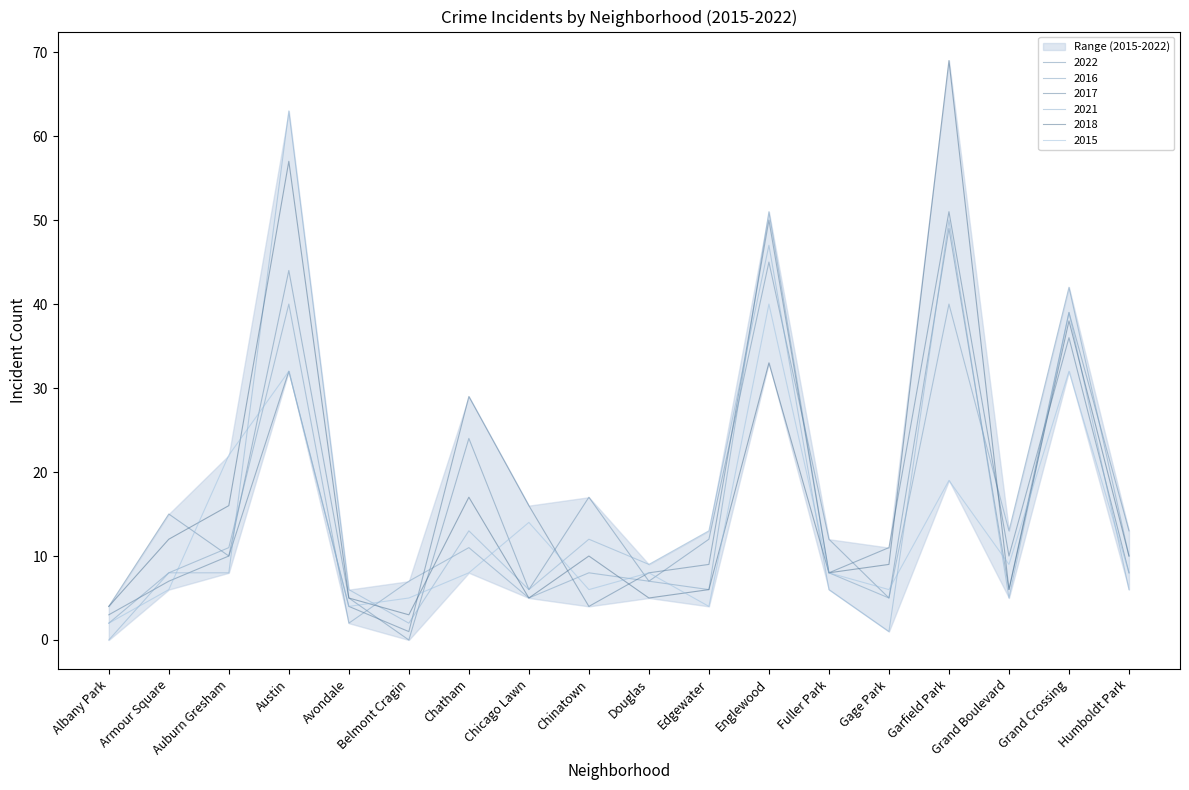

What is the difference between the 2022 values at Armour Square and Garfield Park?

34